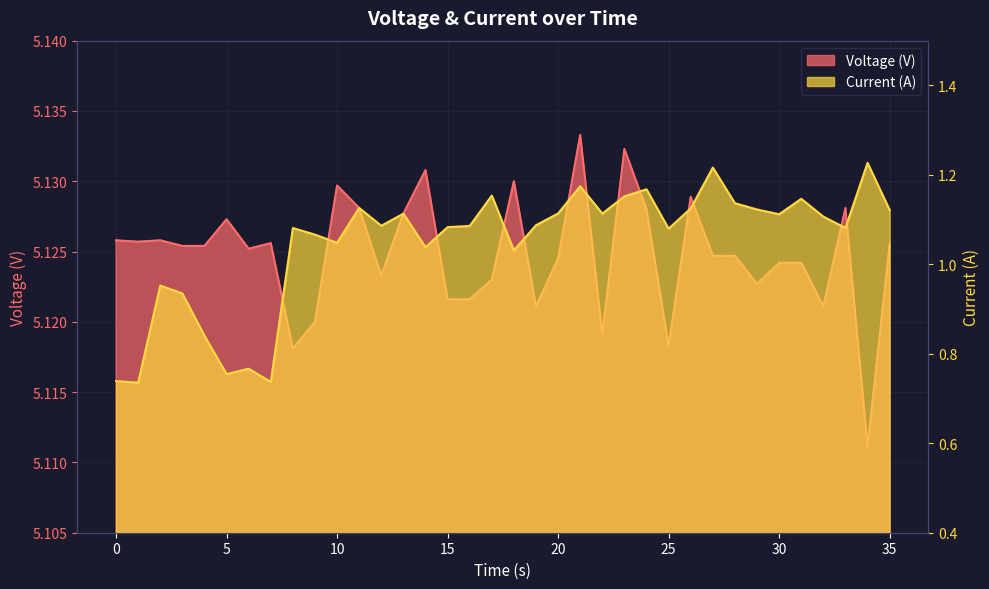

At which category does Voltage (V) reach its first local valley?

1